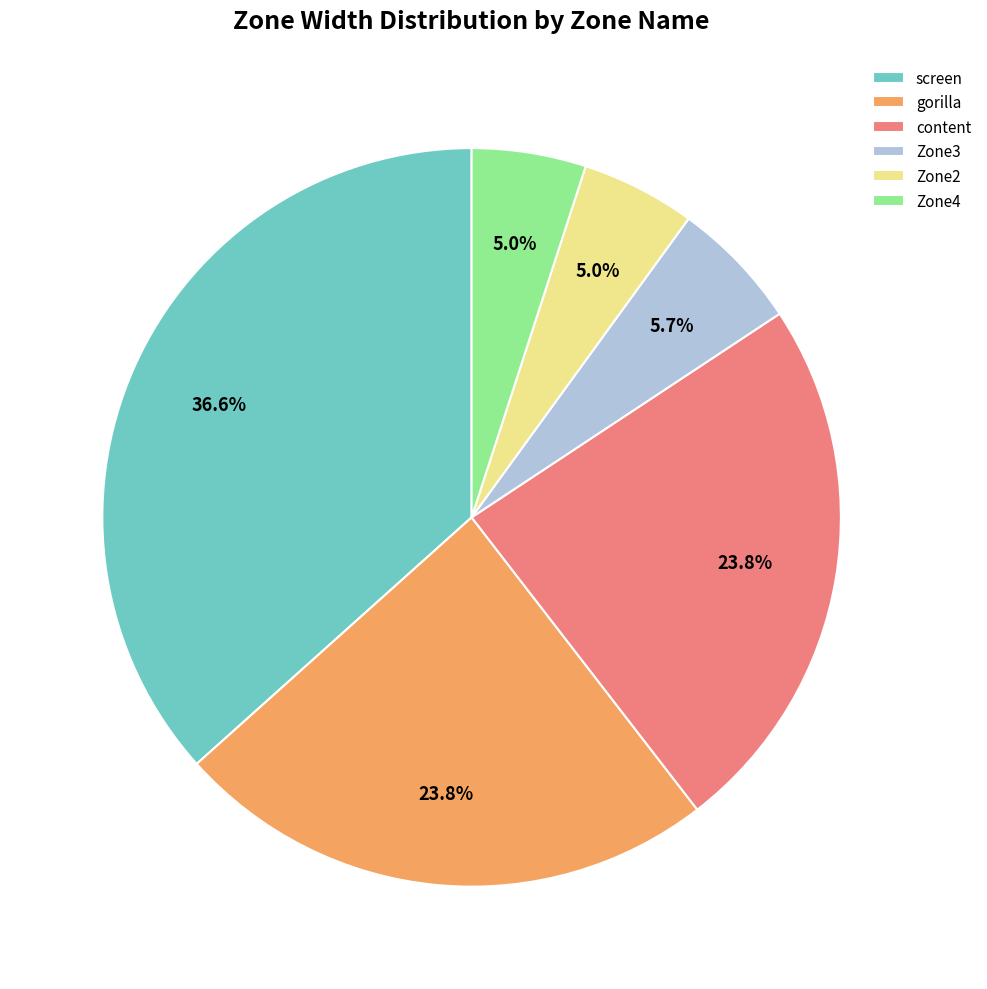

To the nearest percent, what is the difference between the content and Zone4 slice percentages?

19%